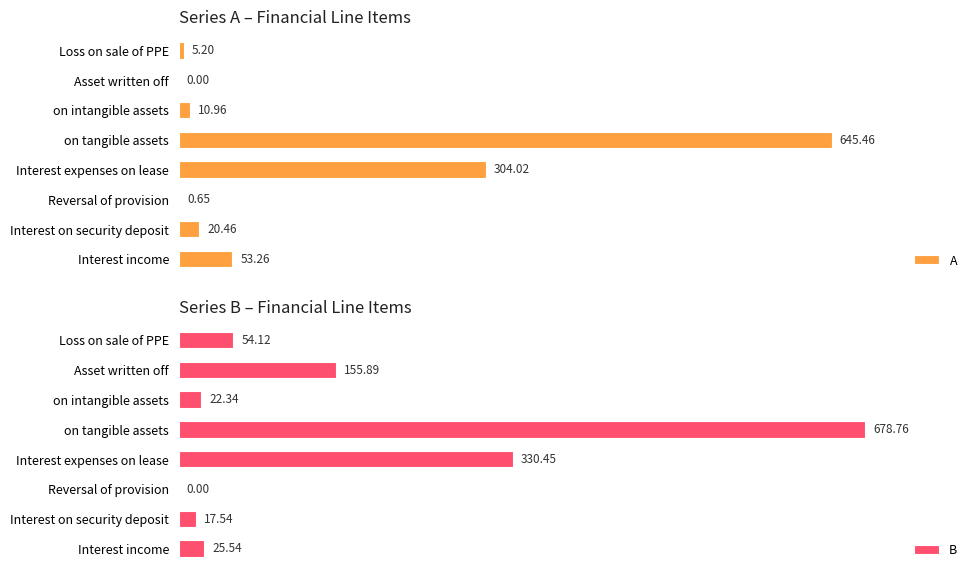

Where is A nearest to the value 322?

Interest expenses on lease